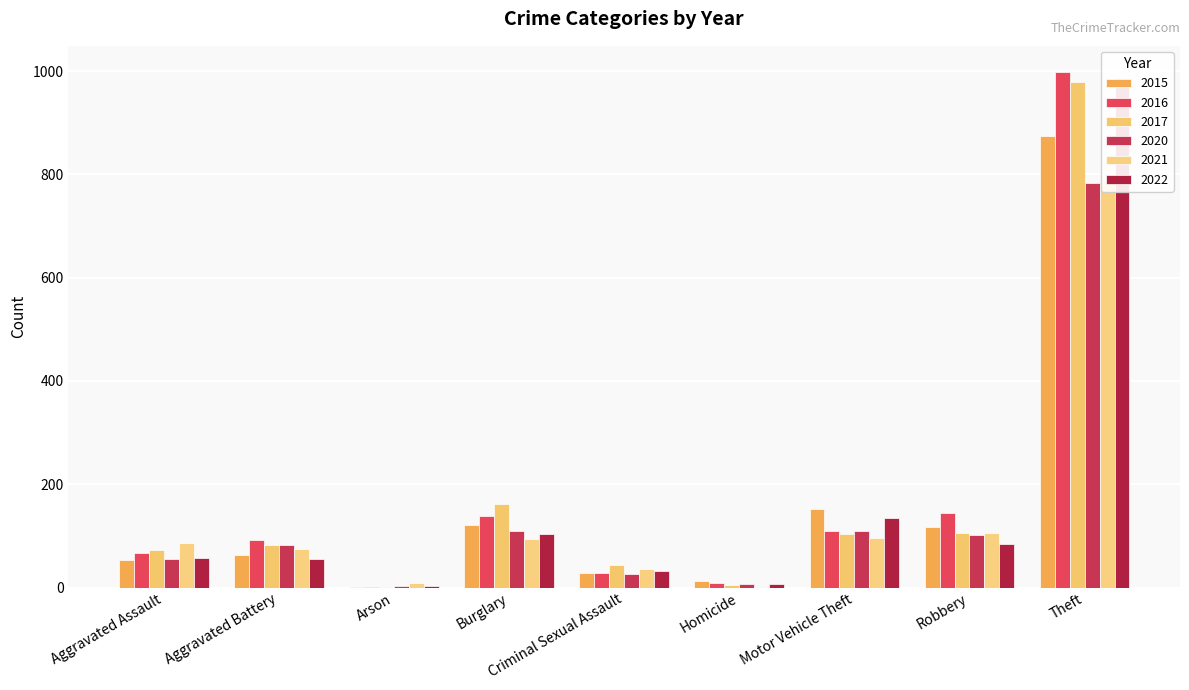

How many series are shown in this chart?

6